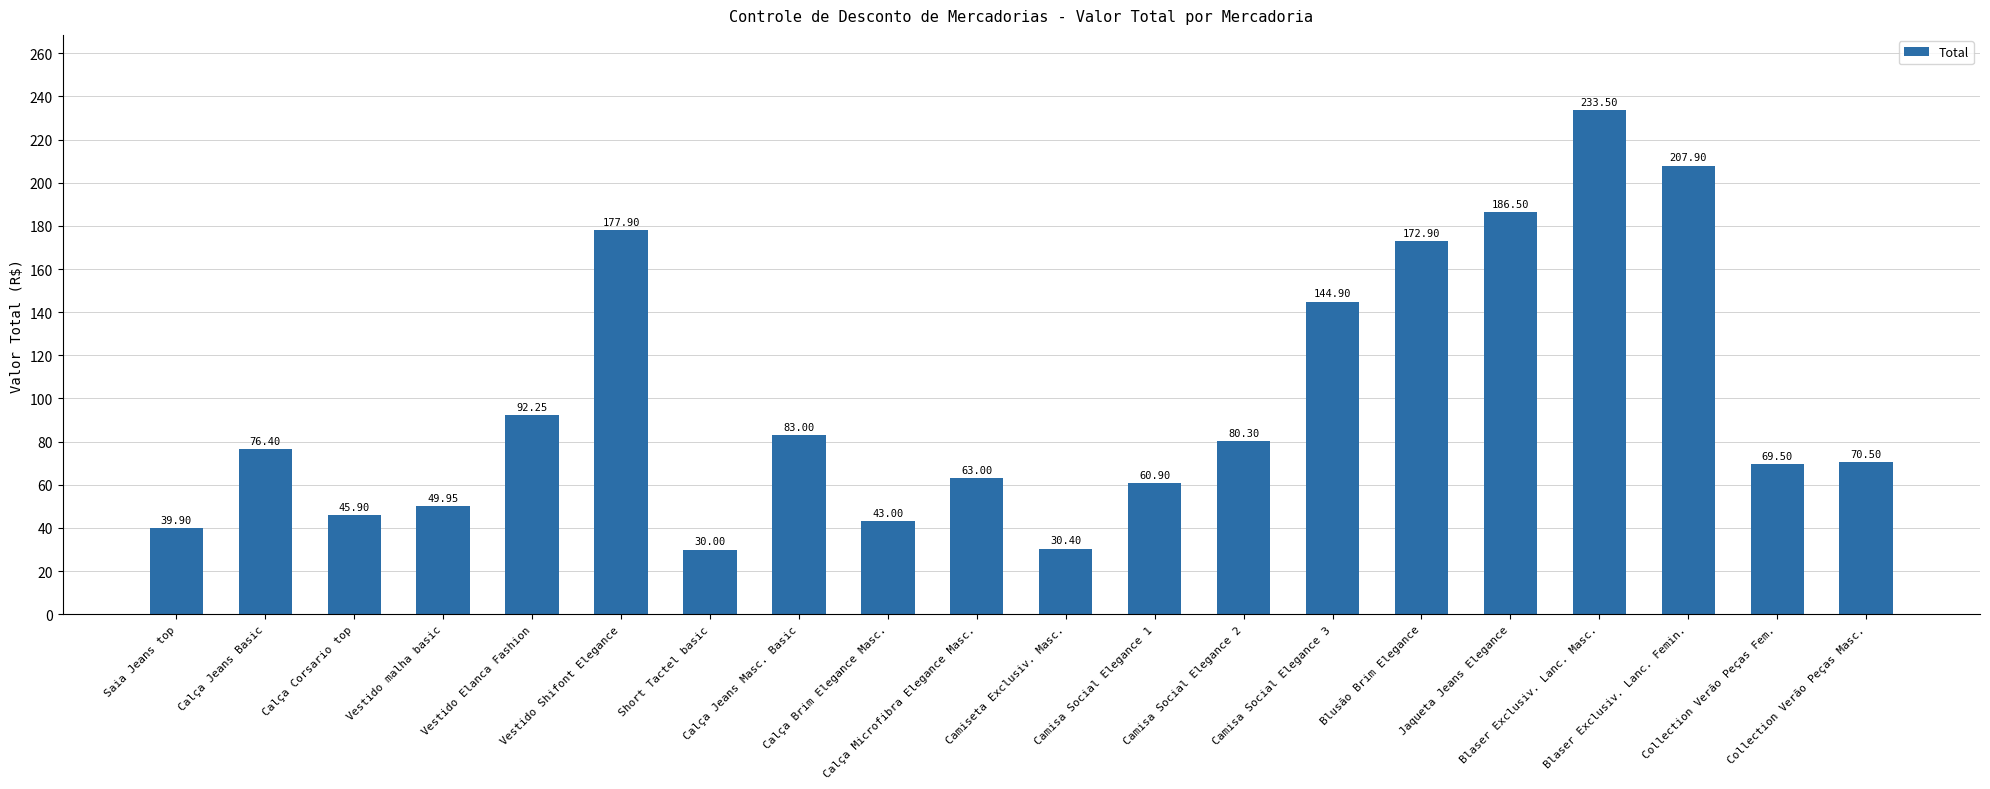

True or false: the data shows 47.7 at Blaser Exclusiv. Lanc. Femin..

False